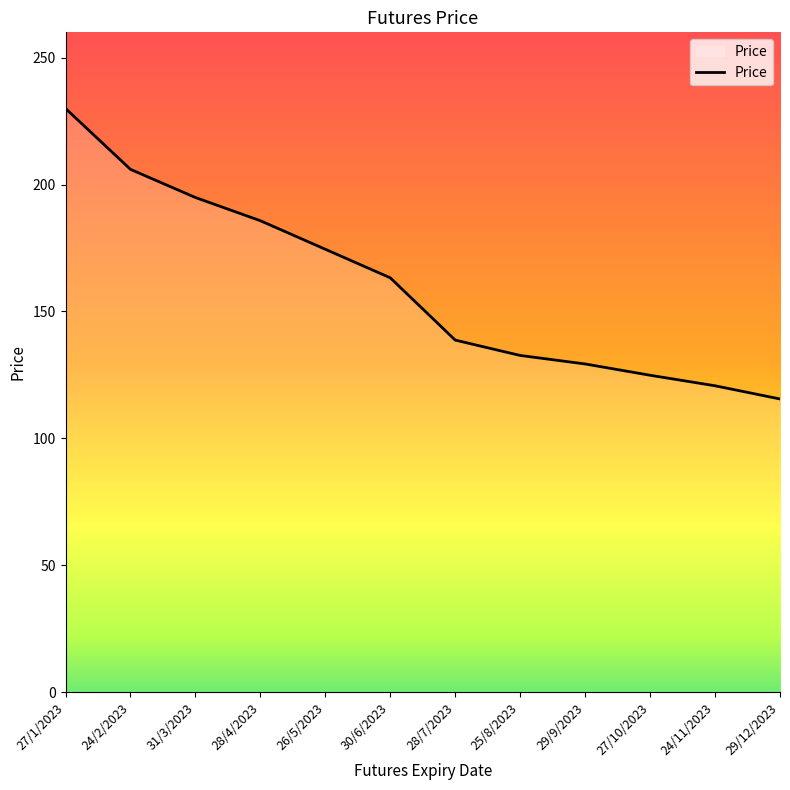

What is the difference between the values at 27/10/2023 and 28/4/2023?

60.9